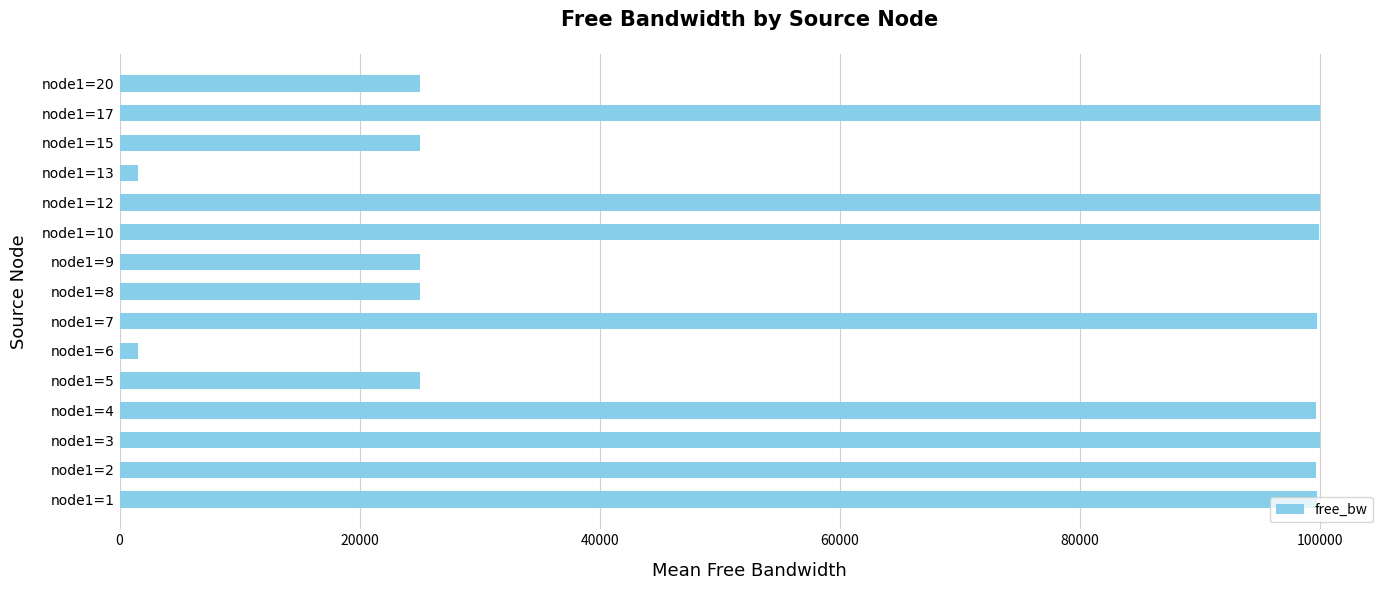

The value at node1=5 is 5903.5. True or false?

False